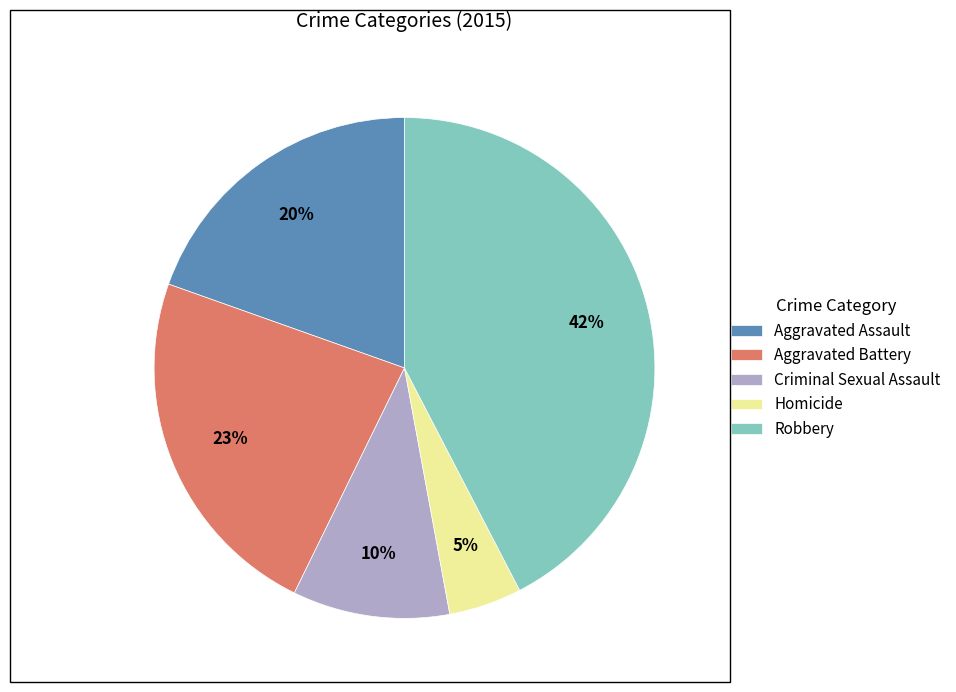

The Homicide slice represents 5% of the pie. True or false?

True